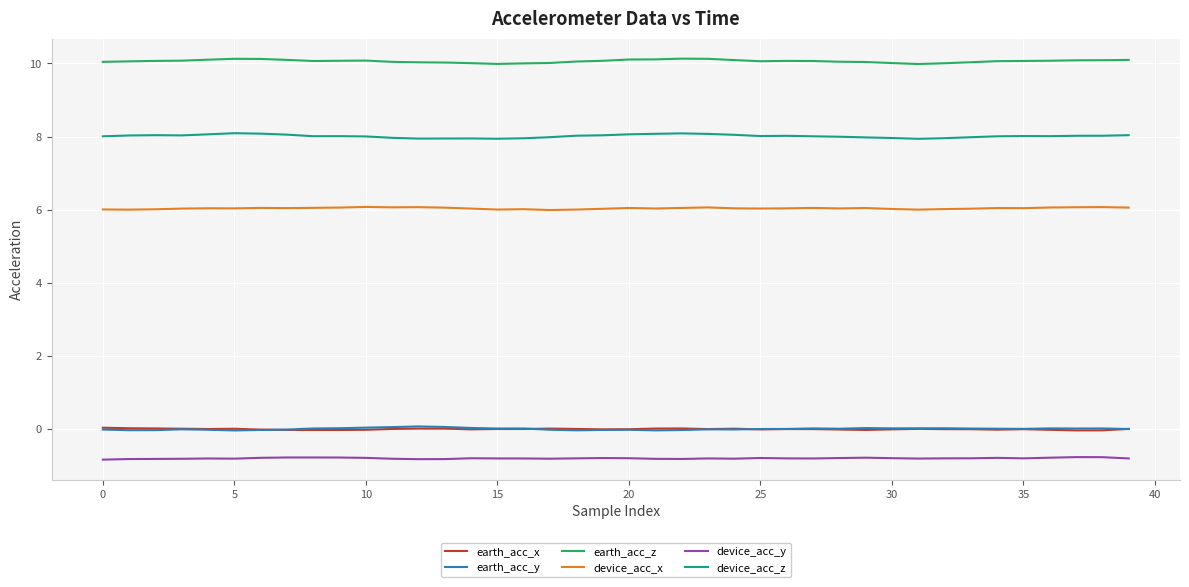

Which series has the largest total across all categories?

earth_acc_z